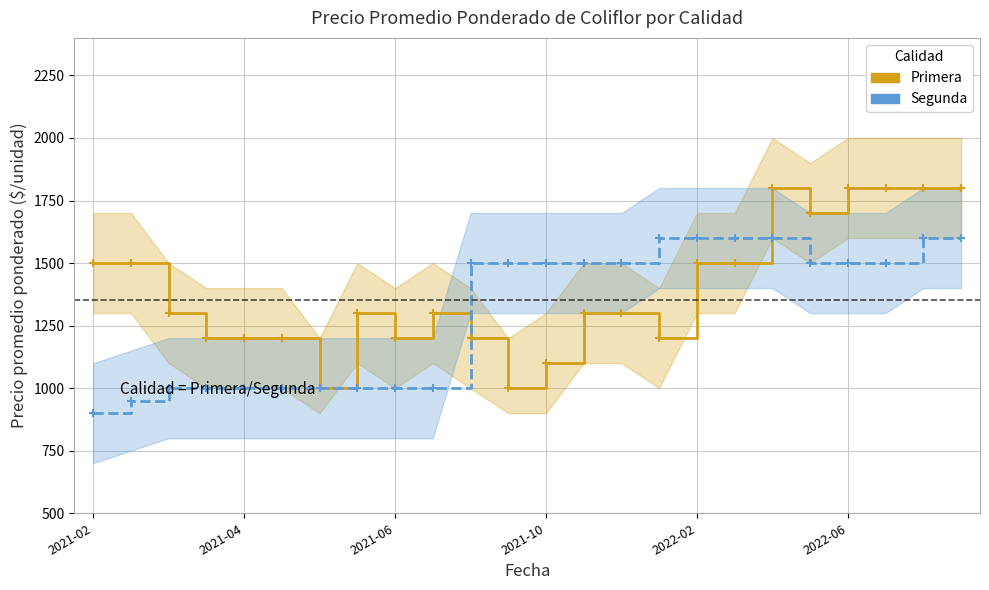

True or false: Primera and Segunda cross at least once.

True